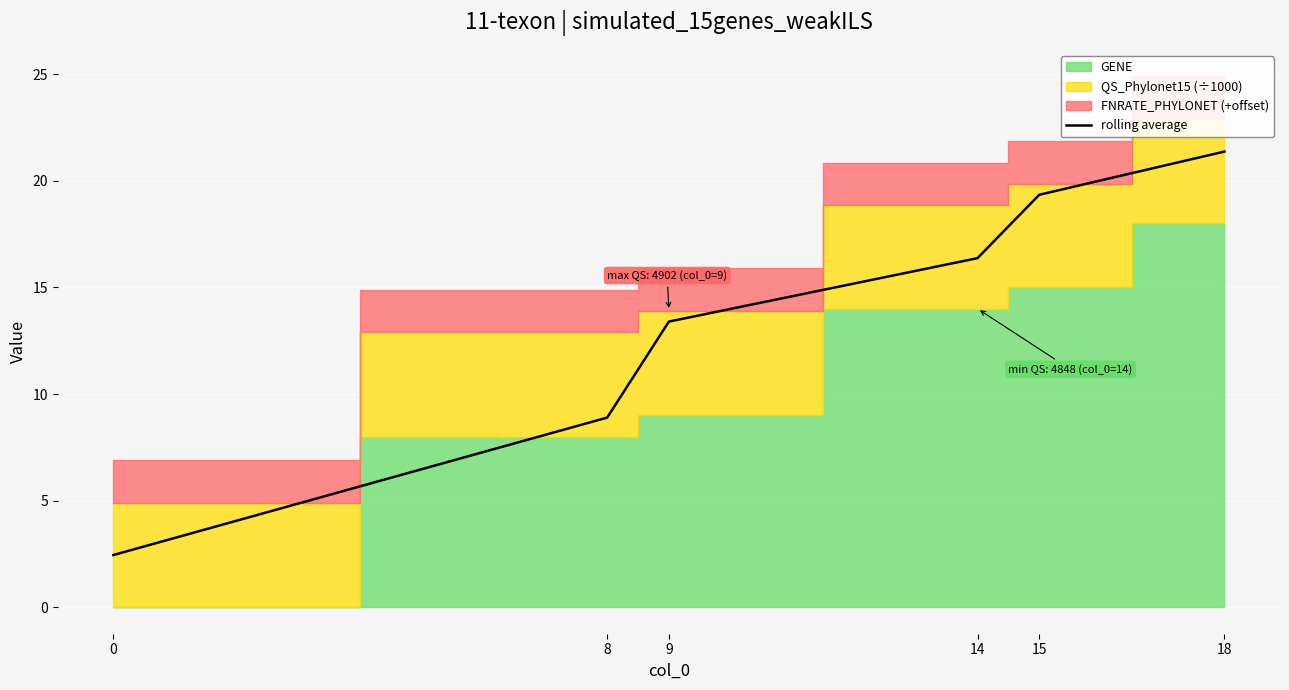

What is the smallest value displayed?

2.4